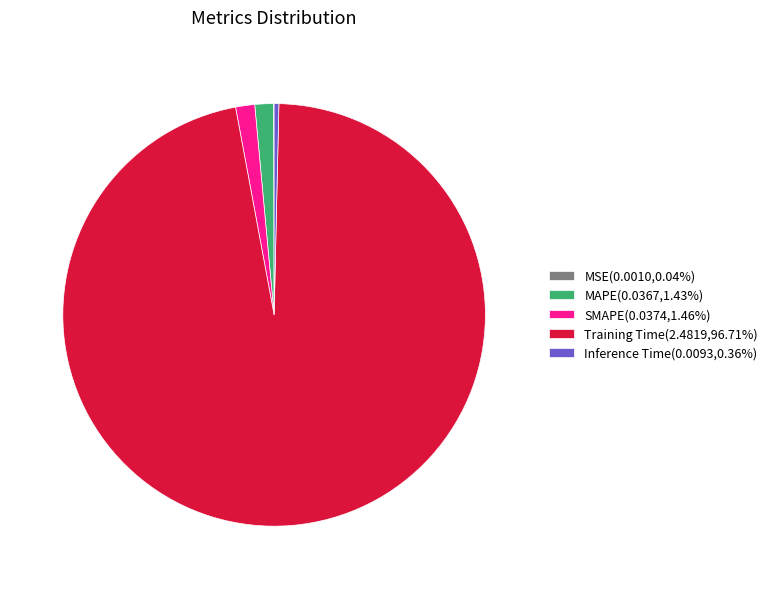

Does any single category account for the majority?

Yes